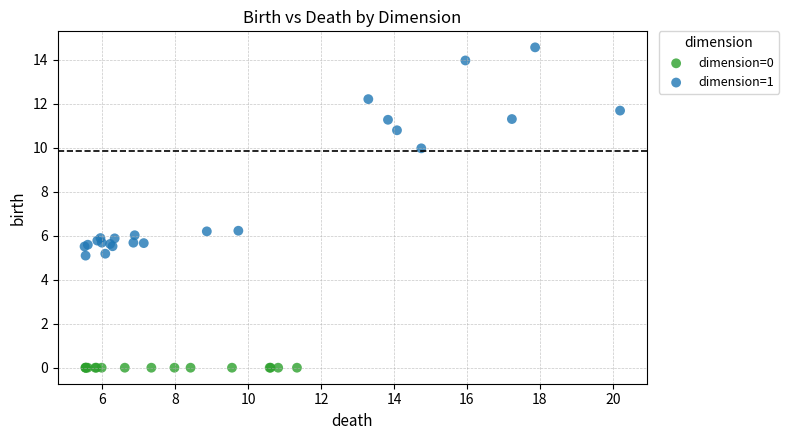

Which series reaches the minimum Y coordinate?

dimension=0